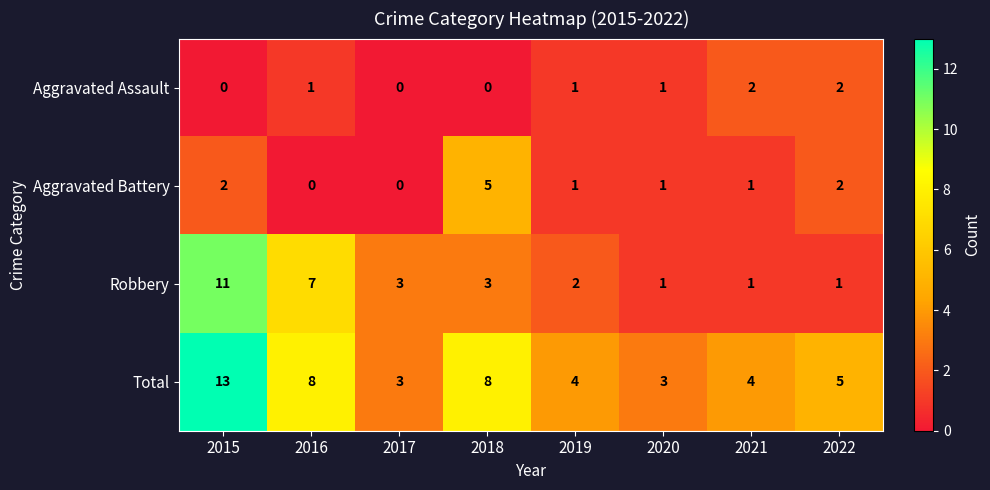

List the series in order of their peak value, highest first.

Total, Robbery, Aggravated Battery, Aggravated Assault